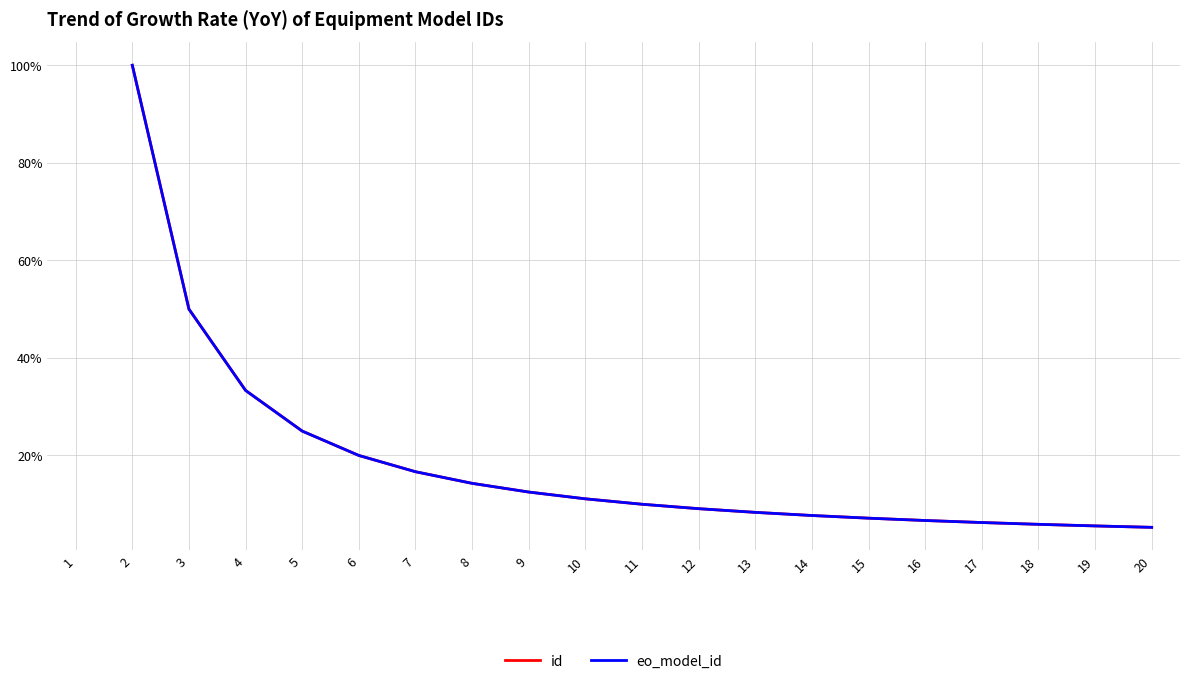

True or false: id and eo_model_id intersect in this chart.

False